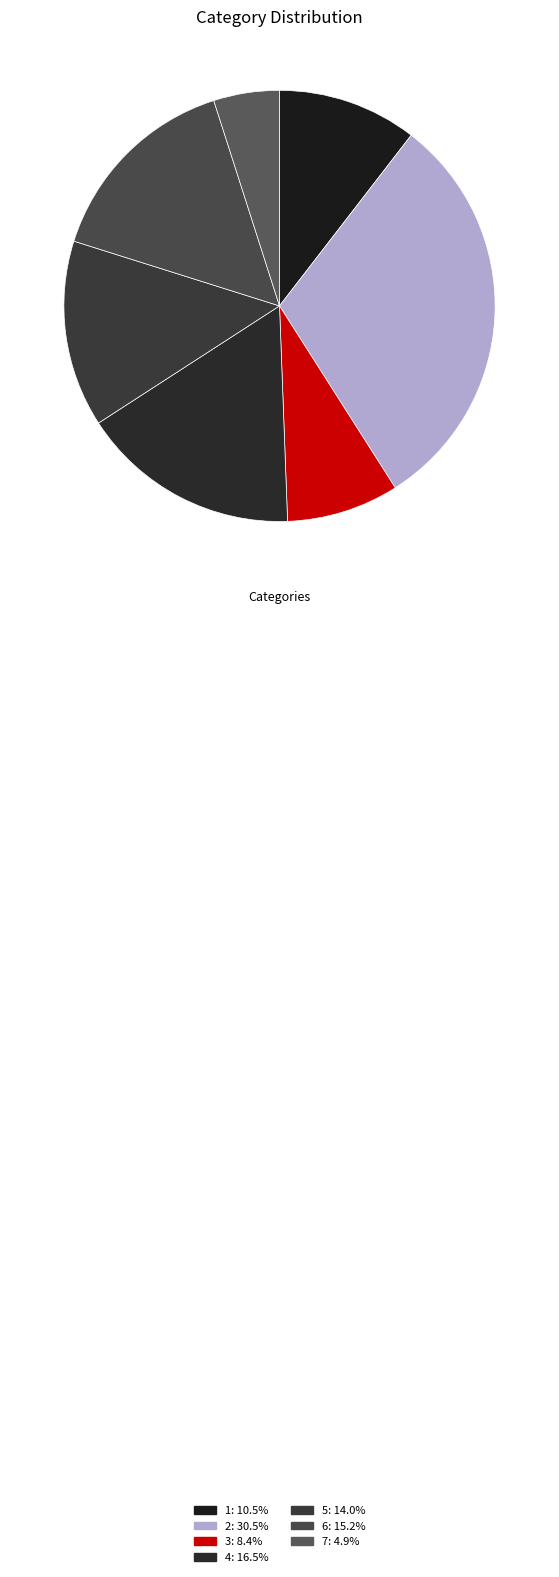

How many segments does this pie chart have?

7